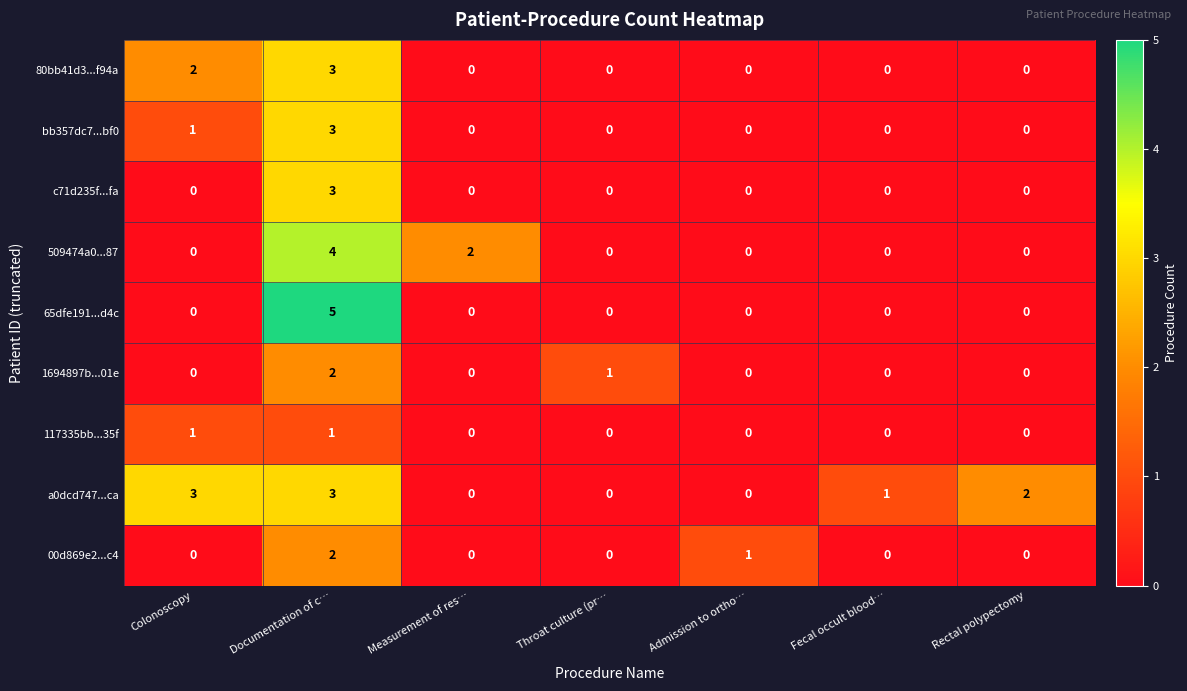

At which category is the sum across all series the highest?

Documentation of c…